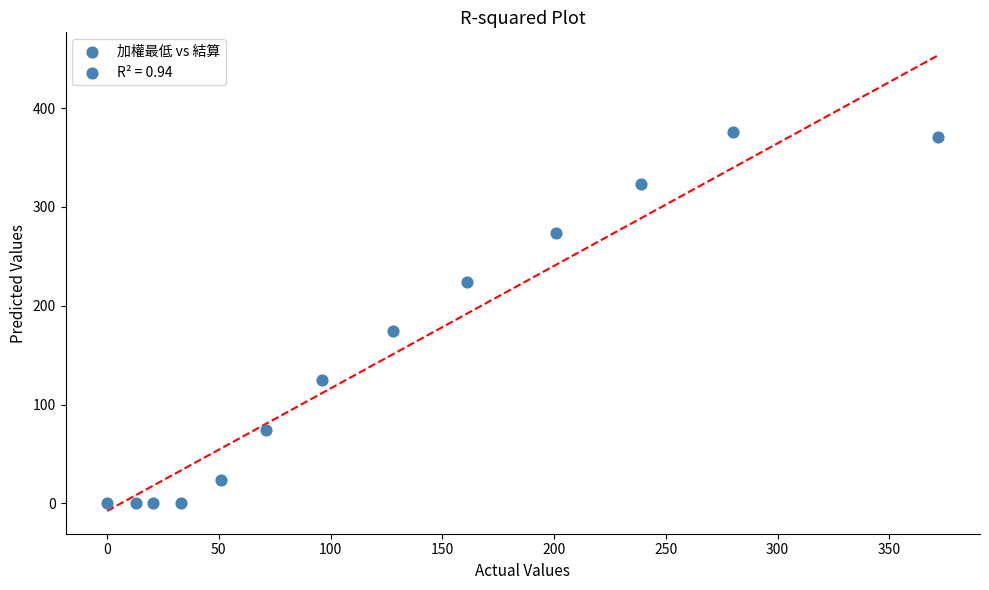

What Y value in the scatter plot is closest to 188?

174.0